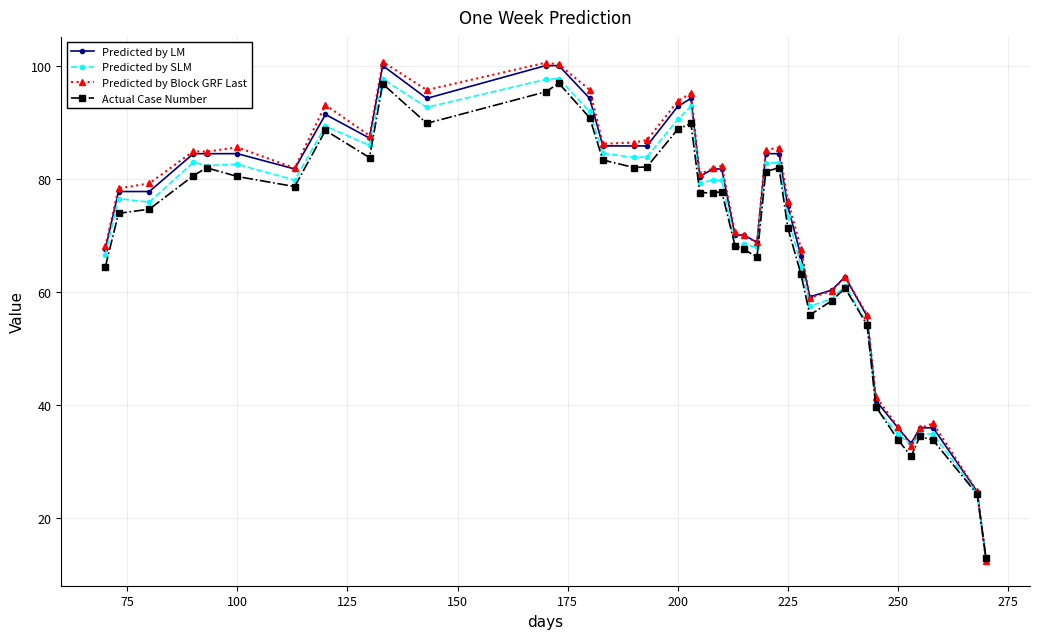

What is the maximum value for Predicted by SLM?

97.7